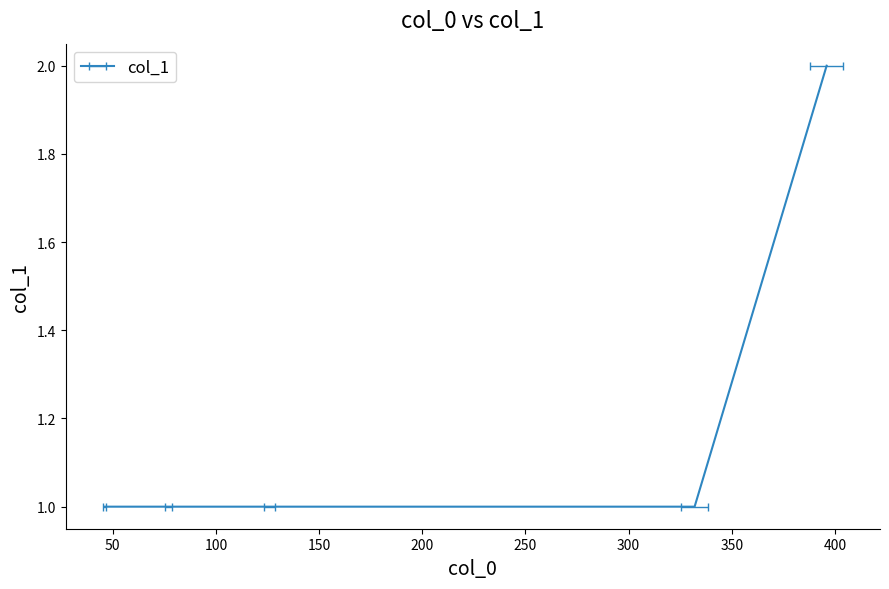

What is the minimum value shown in the chart?

1